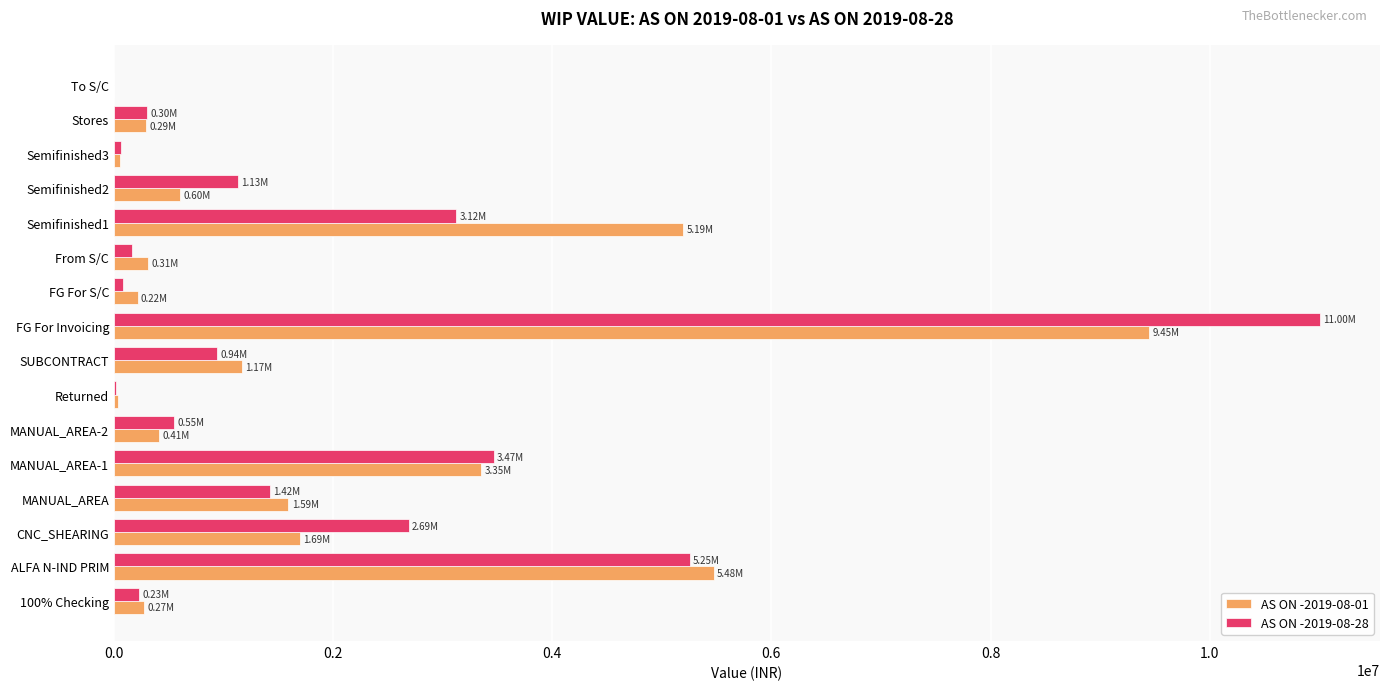

At which label does AS ON -2019-08-01 reach its peak?

FG For Invoicing